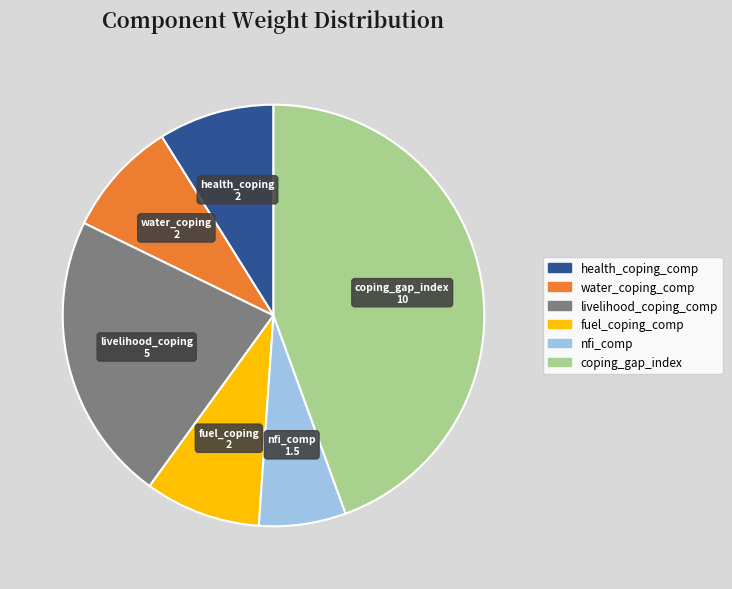

True or false: health_coping_comp accounts for 1% of the total.

False